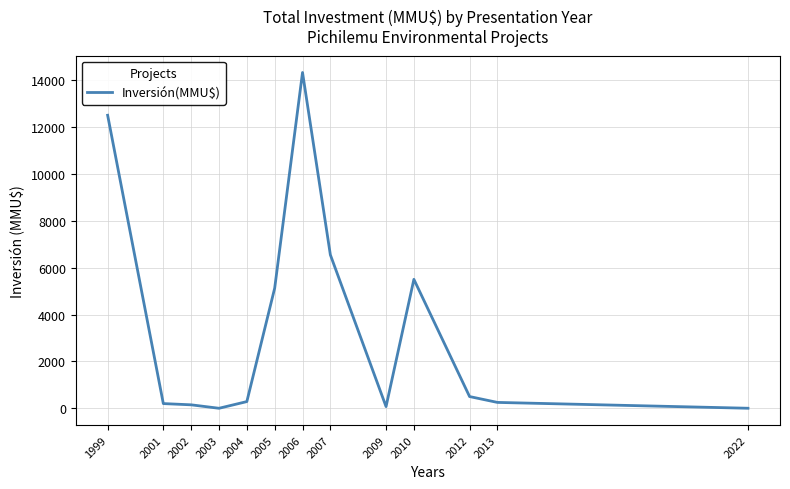

Which category has the highest value across all series?

2006